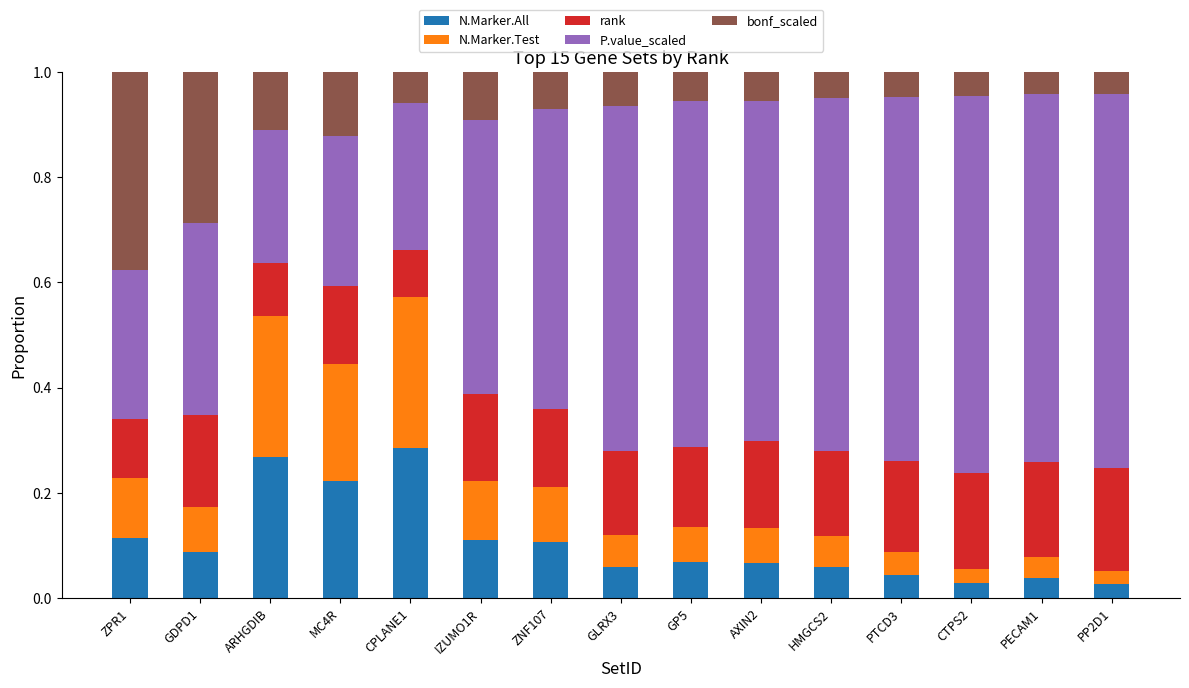

What is the total value across all series at PP2D1?

1.0